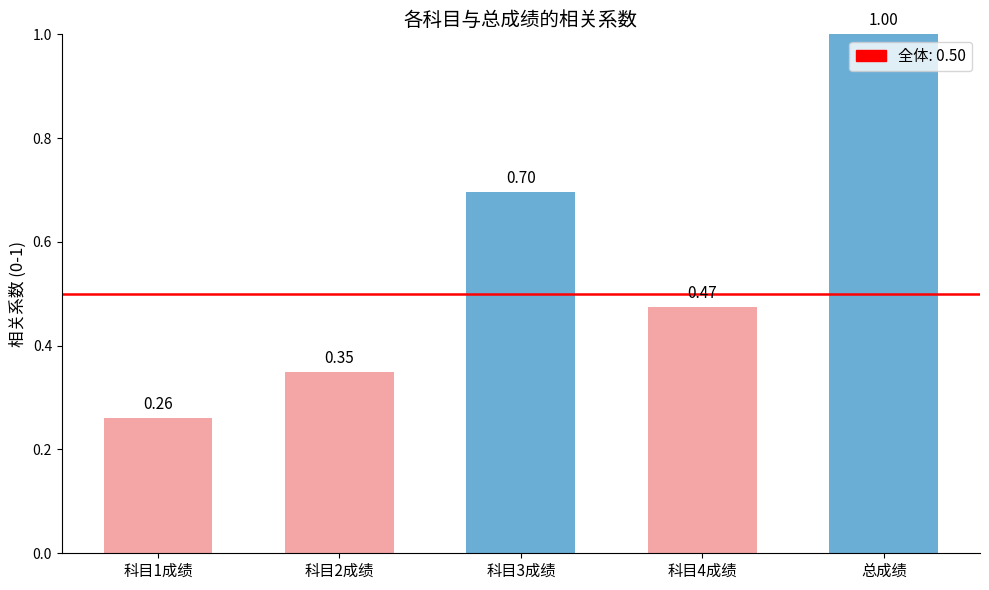

What is the label of the 4th bar from the right?

科目2成绩